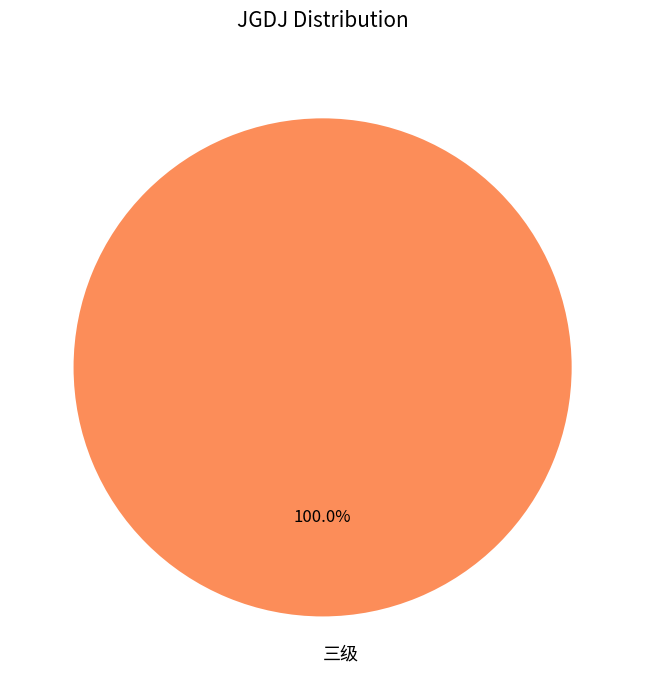

Is it true that 三级 is 89% of the pie?

False